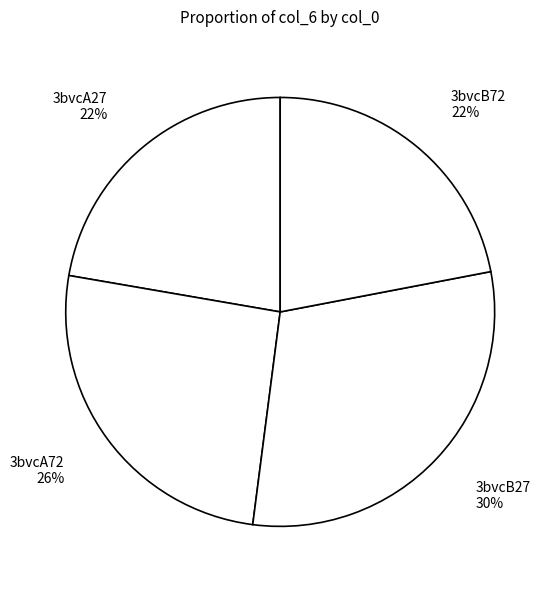

True or false: 3bvcB72 accounts for 8% of the total.

False